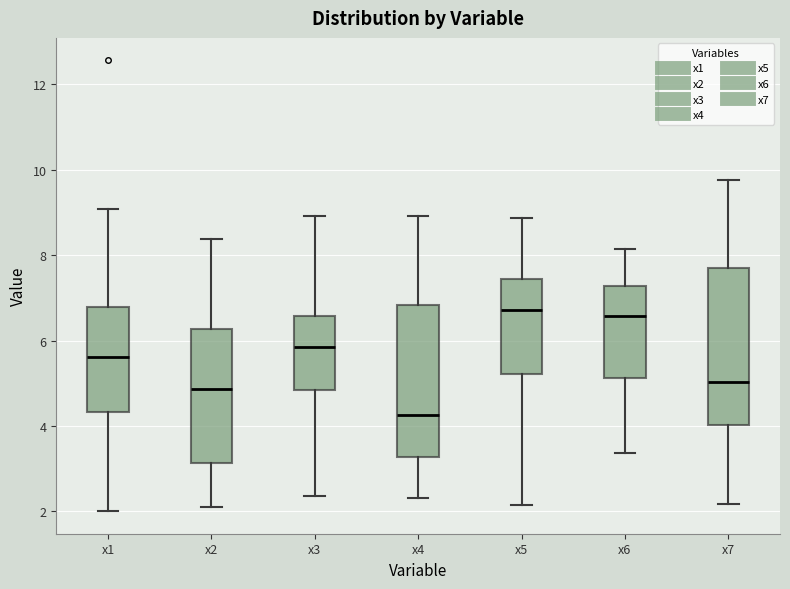

Which box's median line is the lowest?

x4